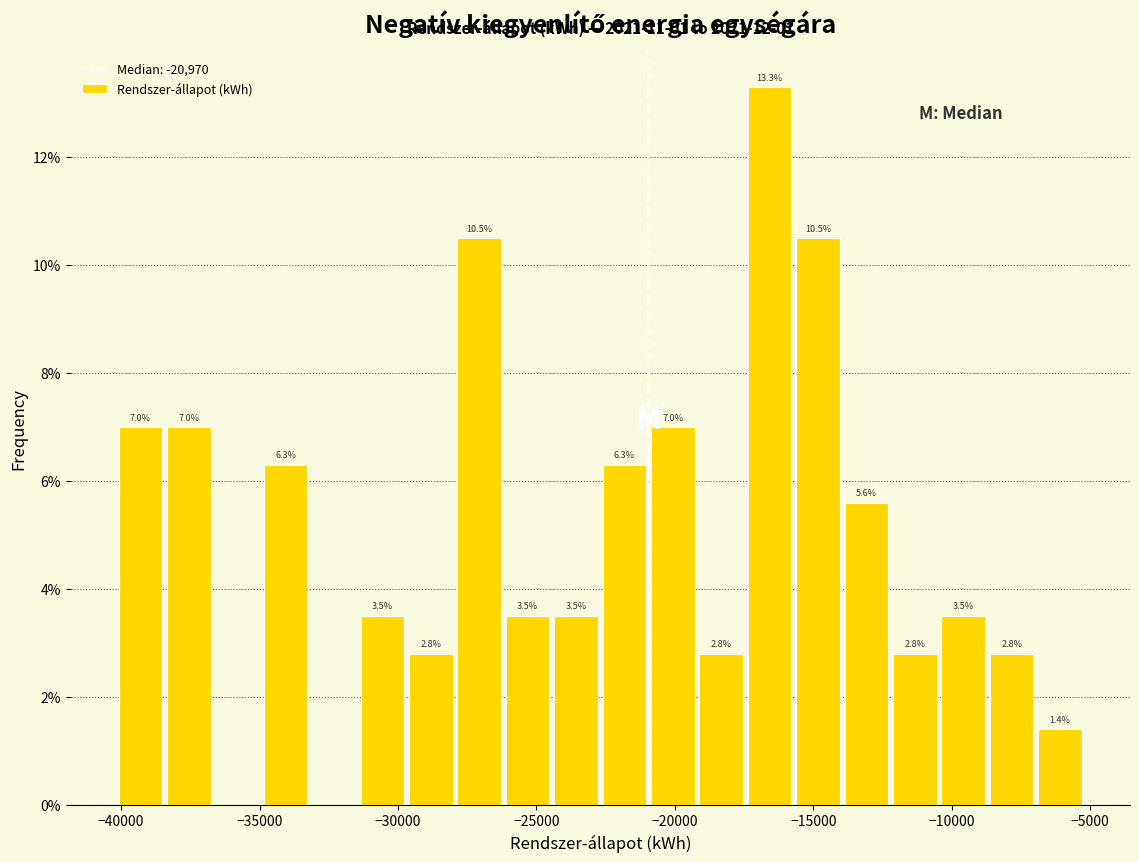

Around what value on the x-axis is the tallest bar? Give the approximate position of its centre, as read against the axis.

-16500